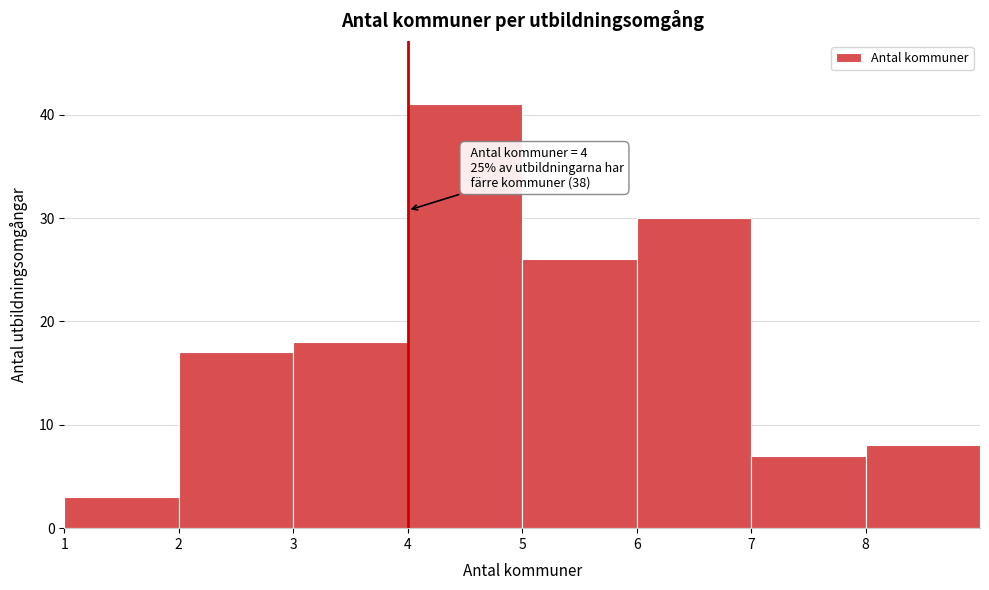

Over which range of the x-axis is the bar tallest?

4 to 5